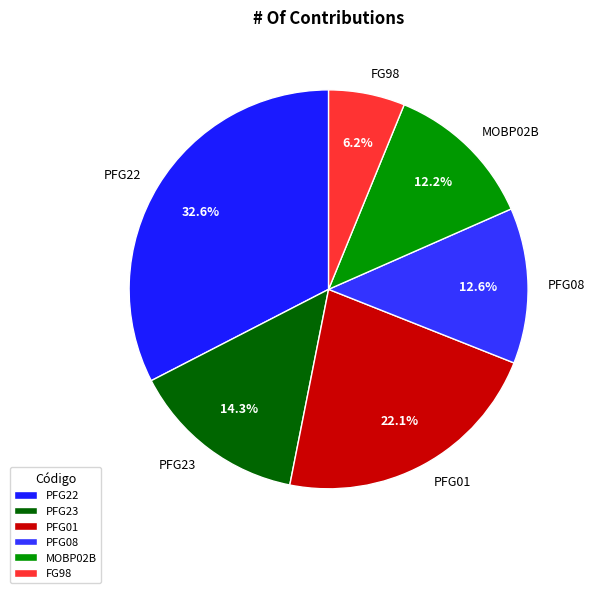

Which has a higher value, PFG23 or FG98?

PFG23